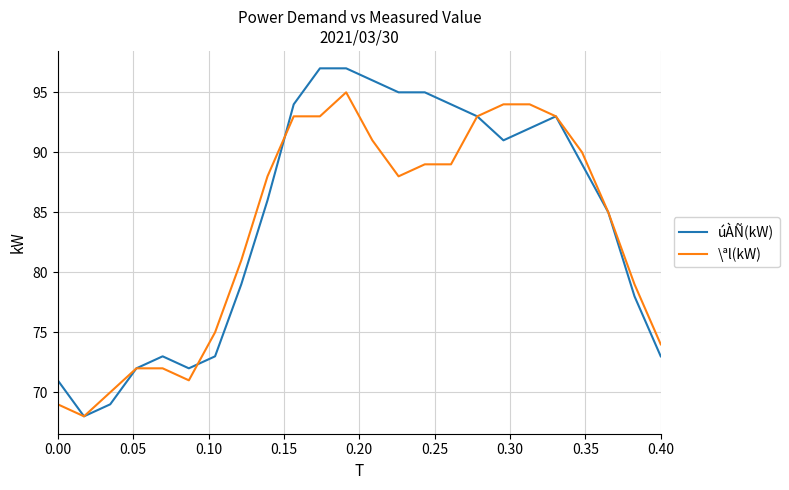

Which series has the largest range (max minus min)?

úÀÑ(kW)